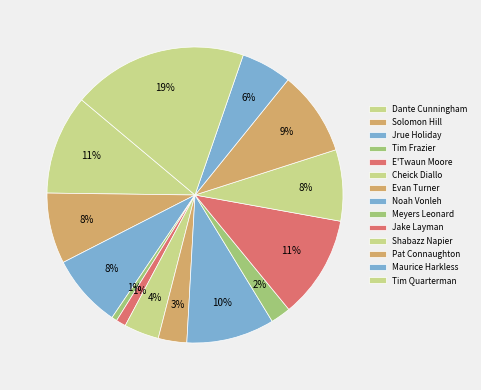

How many slices are in this pie chart?

14